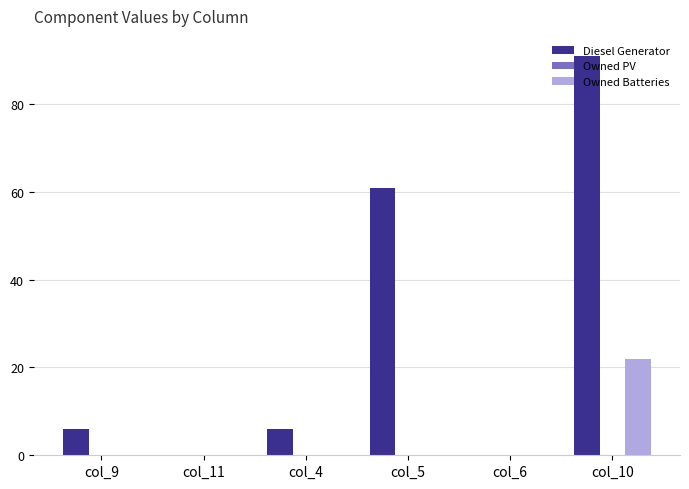

What is the sum of all Diesel Generator values?

164.0